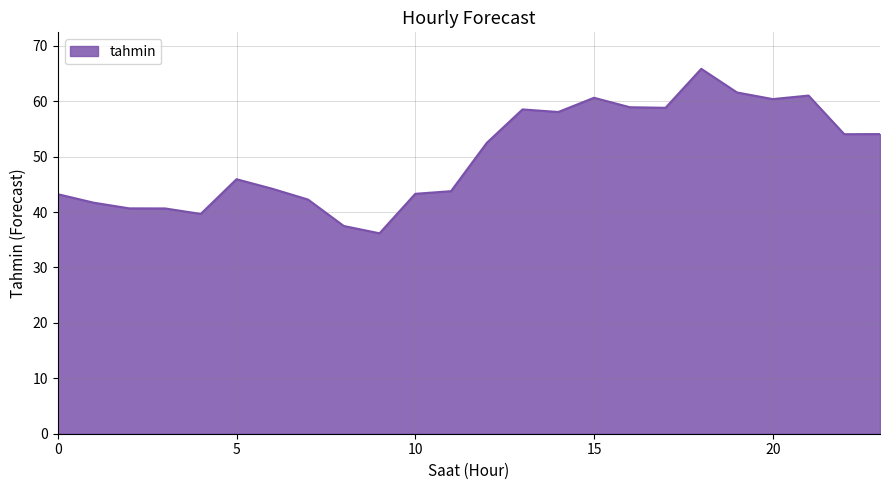

What is the smallest value displayed?

36.2